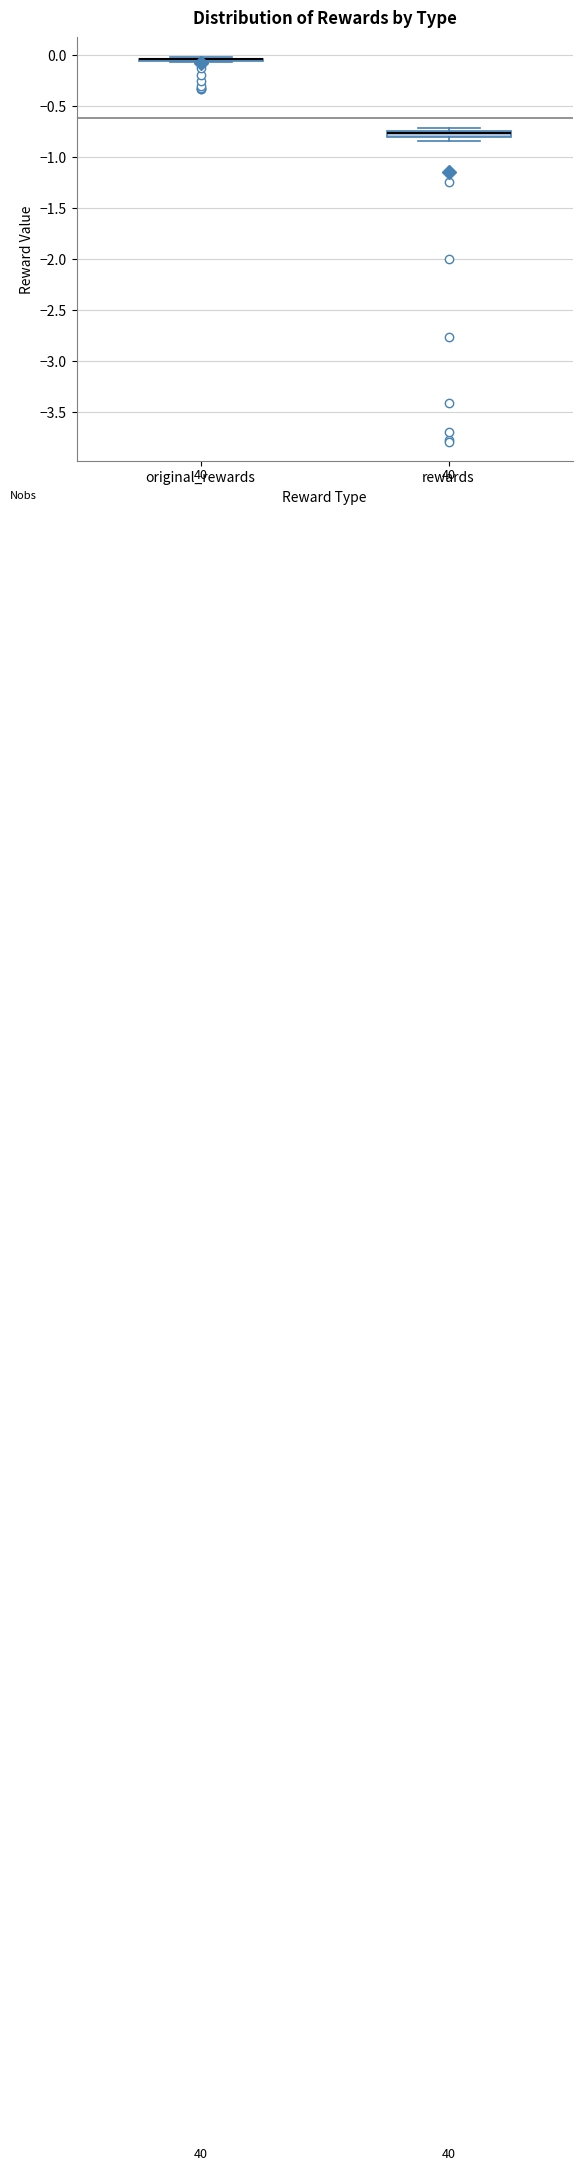

Where is the upper edge of the box for rewards on the y-axis? The values are not printed on the chart, so give them approximately, as read against the axis.

-0.75